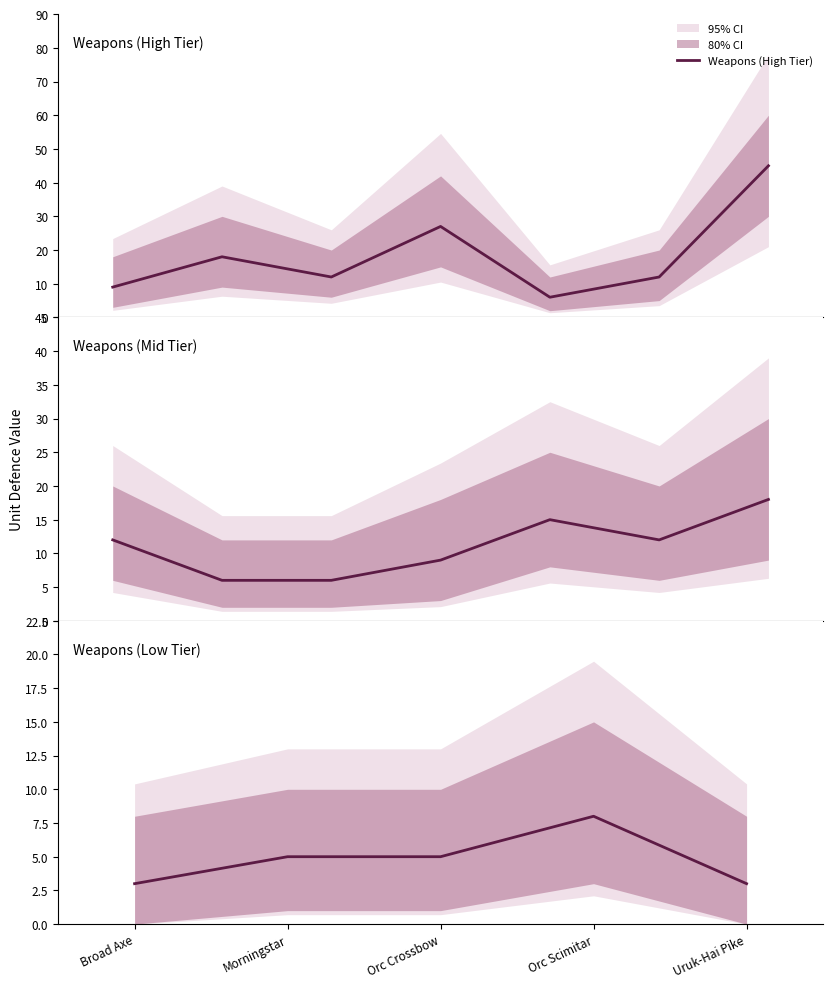

True or false: UNIT DEFENCE lower has a value of 1 at 16.

False